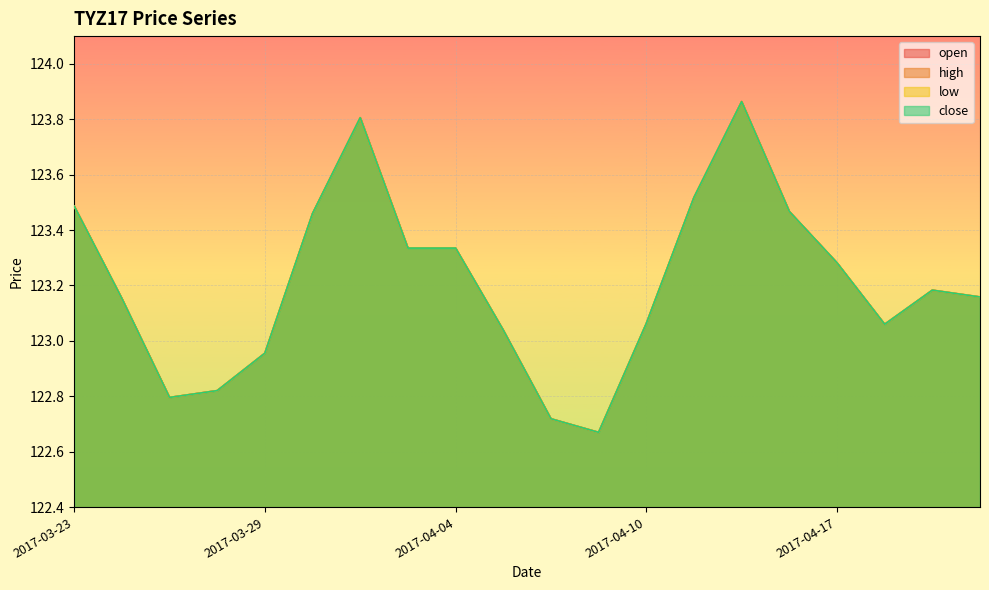

How many data points in high are above 123?

15